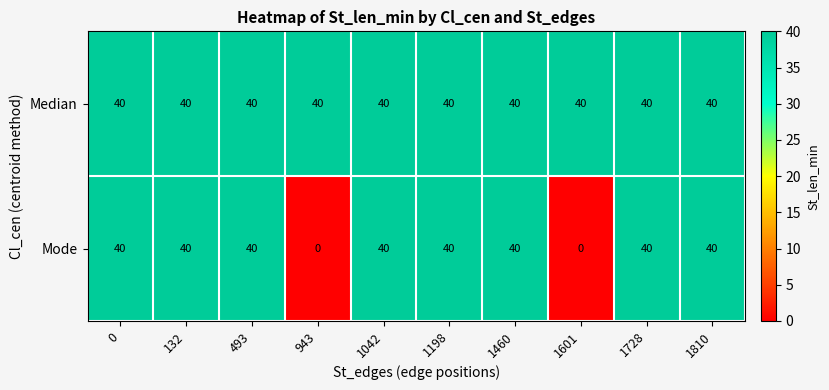

The Mode series shows 16 at 1460. True or false?

False